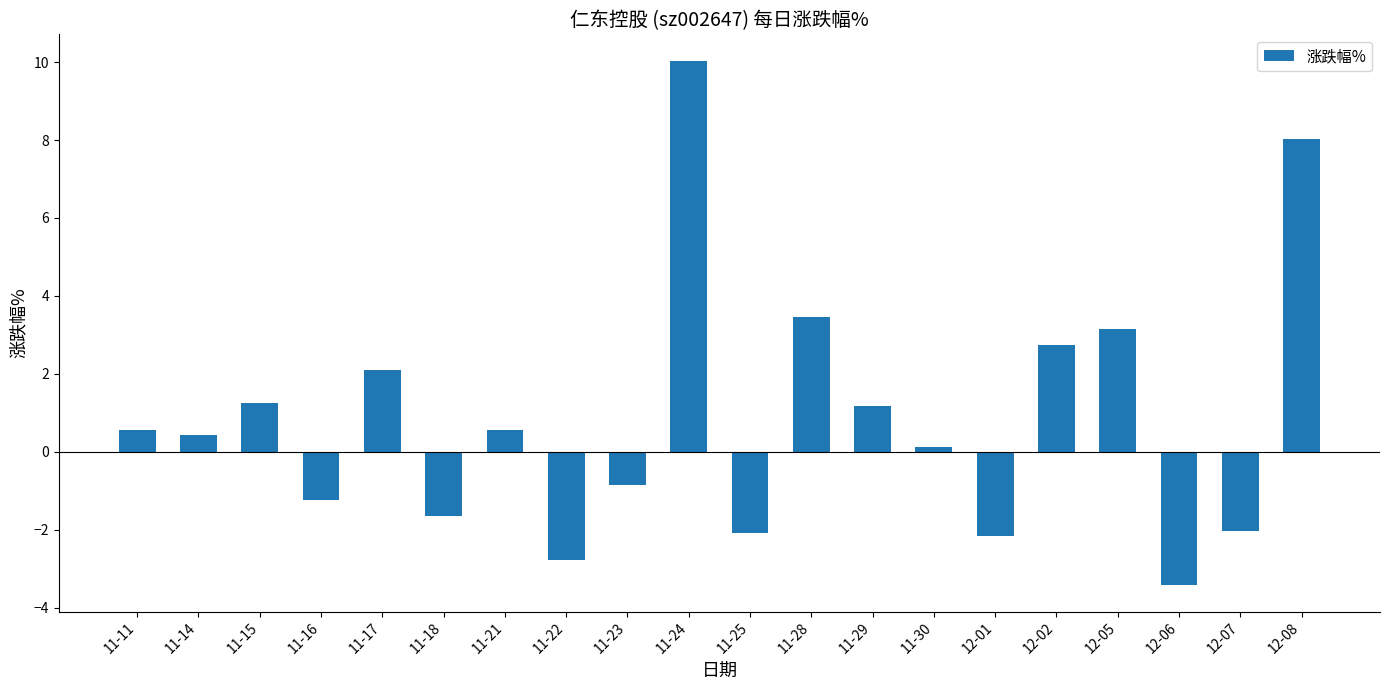

What position from the left is 11-14?

2